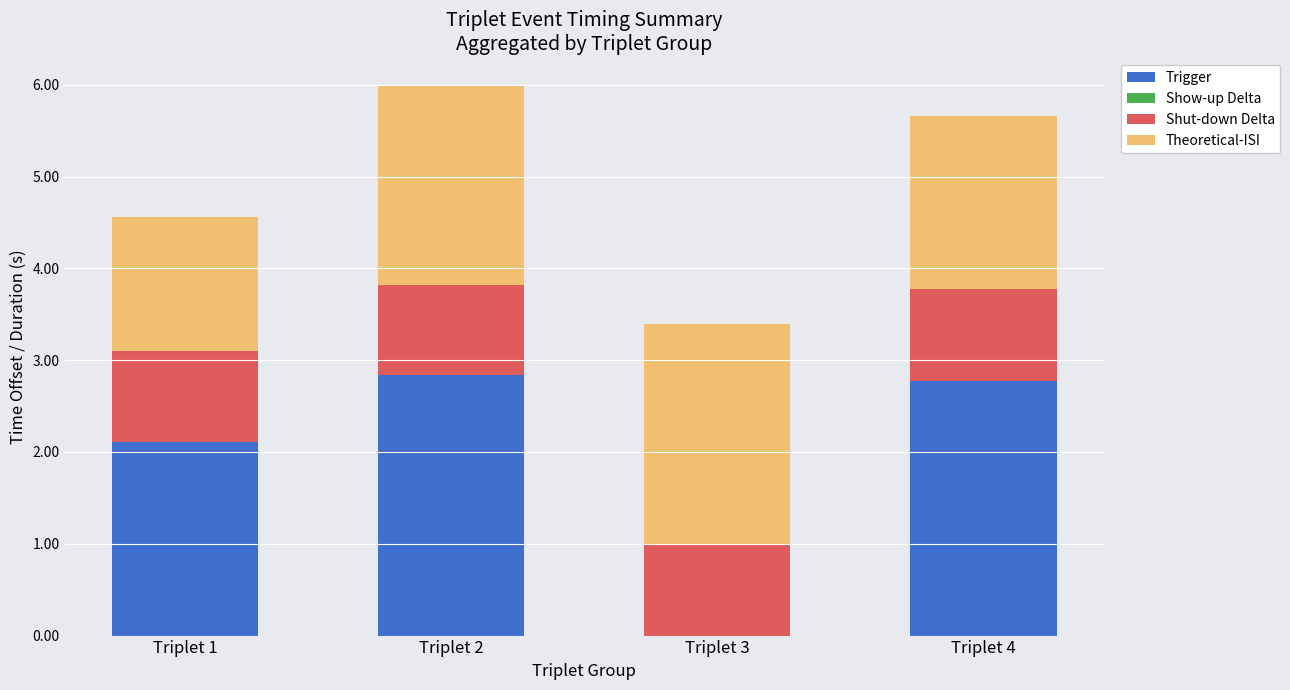

Count the number of categories in the chart.

4